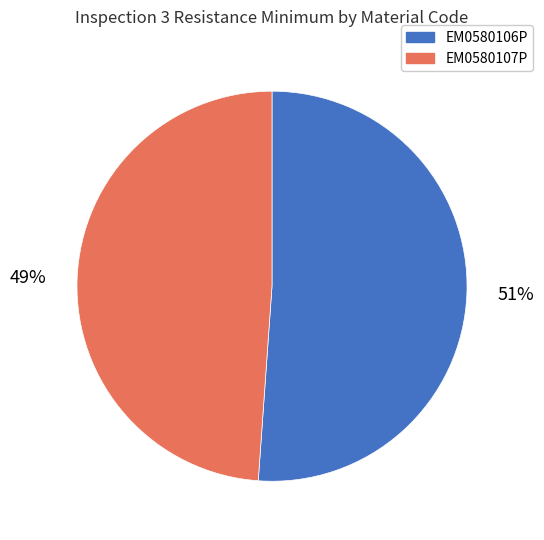

Which category has the biggest portion of the pie?

EM0580106P